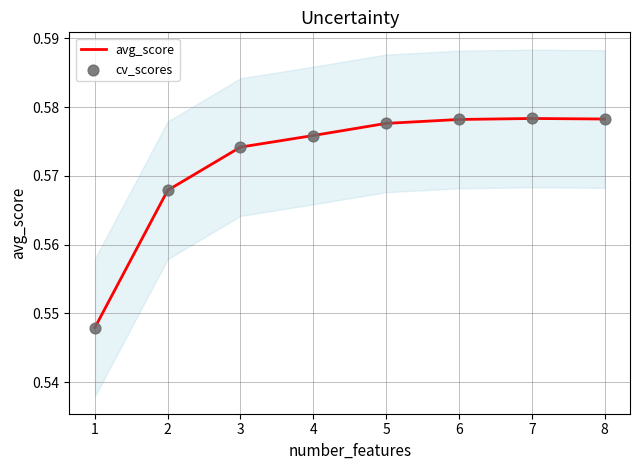

At how many categories does at least one series exceed 0?

8